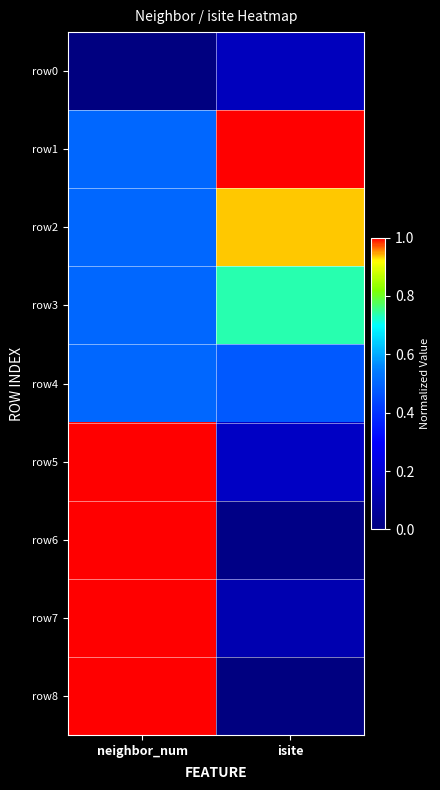

How many distinct data groups are displayed?

9